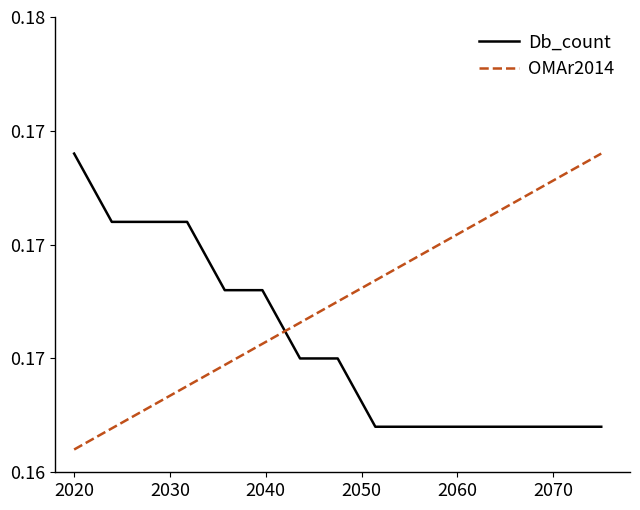

What is the lowest value of the Db_count series?

0.2